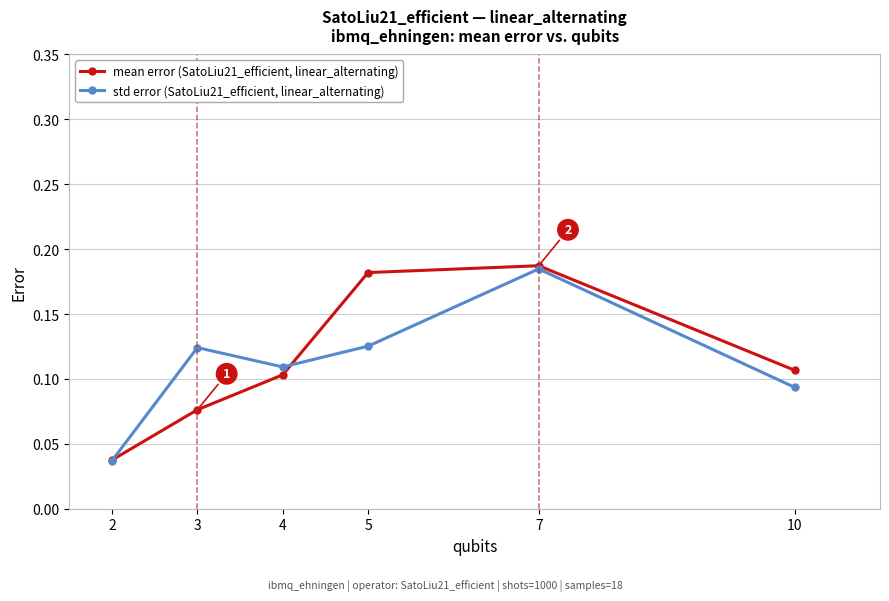

Count the std error (SatoLiu21_efficient, linear_alternating) values in the range 0 to 1.

6